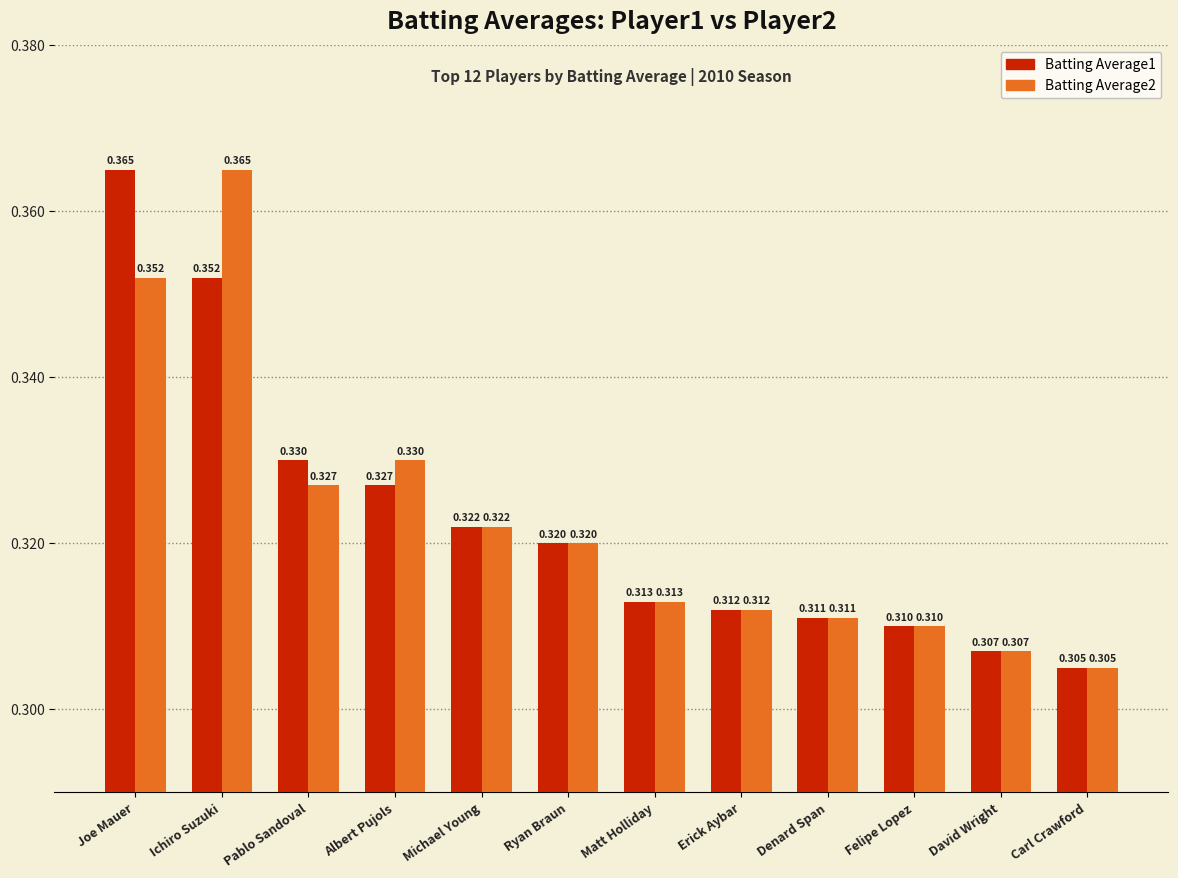

Count the Batting Average1 values in the range 0 to 1.

12